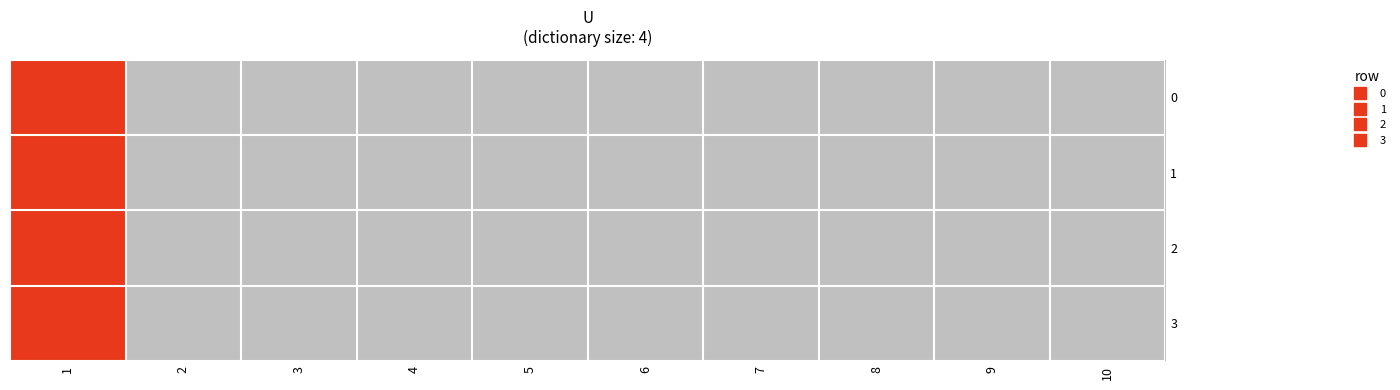

Reading left to right, transcribe all the data shown in this chart.

0: 1=1	2=0	3=0	4=0	5=0	6=0	7=0	8=0	9=0	10=0
1: 1=1	2=0	3=0	4=0	5=0	6=0	7=0	8=0	9=0	10=0
2: 1=1	2=0	3=0	4=0	5=0	6=0	7=0	8=0	9=0	10=0
3: 1=1	2=0	3=0	4=0	5=0	6=0	7=0	8=0	9=0	10=0